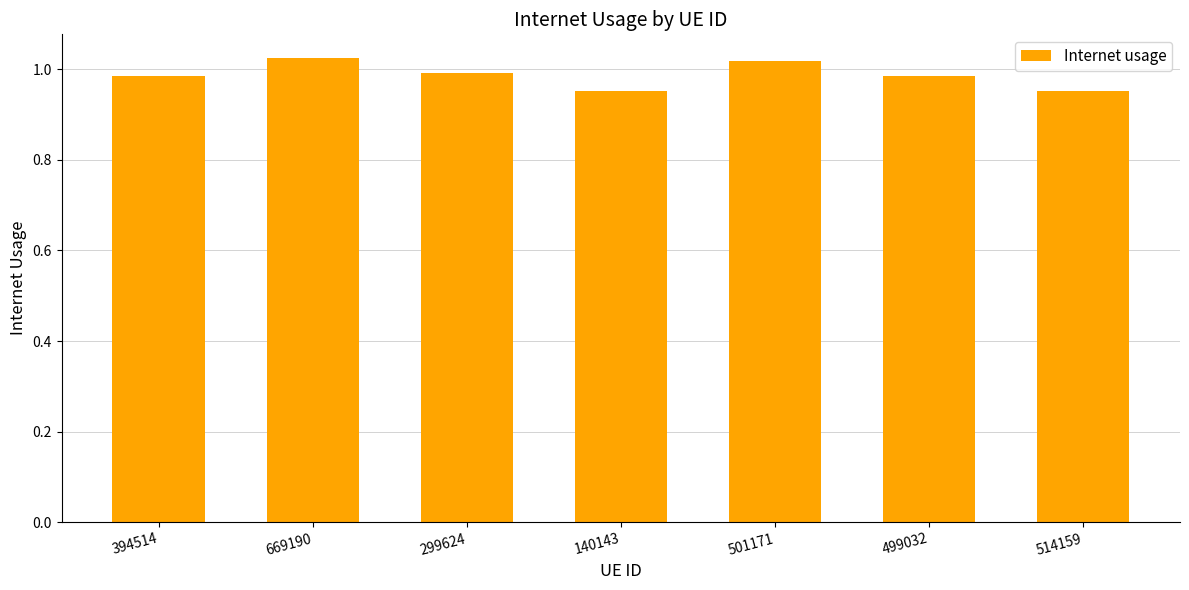

The chart shows a value of 1.4 at 501171. True or false?

False